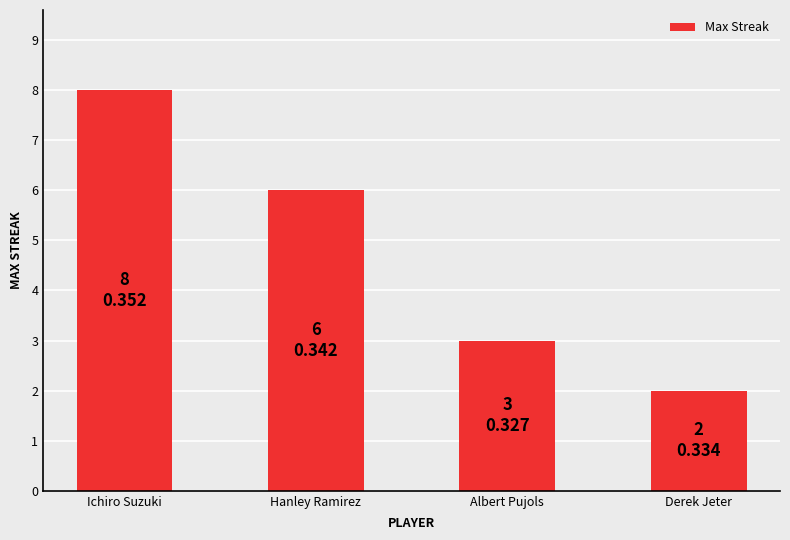

At which label does the data first exceed 6?

Ichiro Suzuki